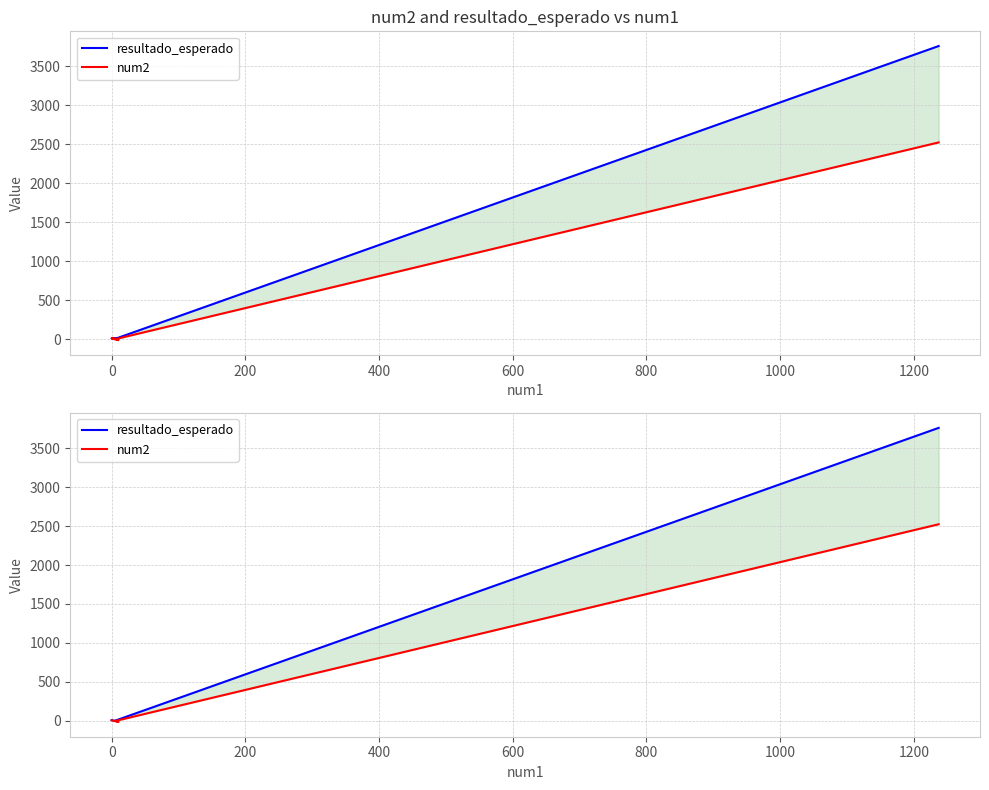

Reading left to right, what are all the values shown in this chart?

resultado_esperado: 8.0	-5.0	6.8	3760.0
num2: 8.0	-15.0	0.8	2523.0